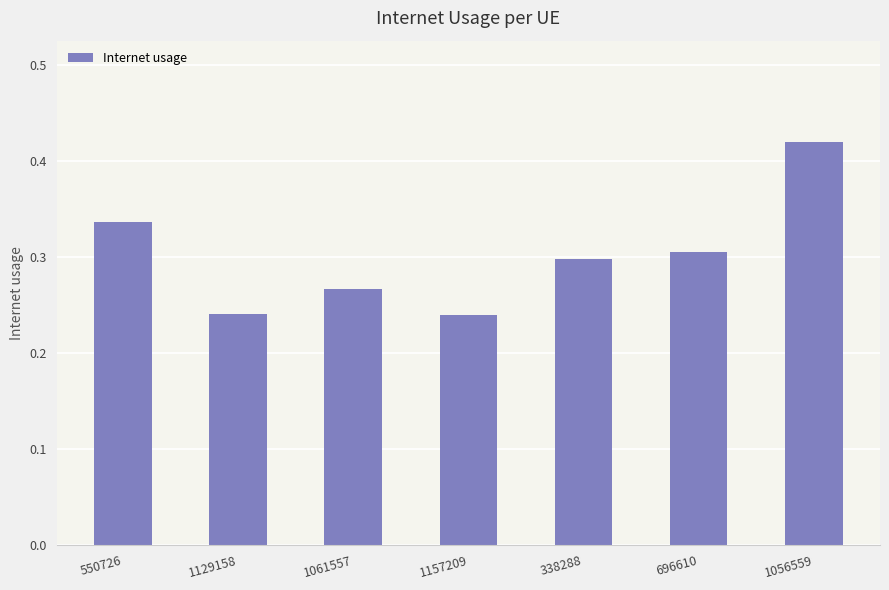

What position from the right is 338288?

3